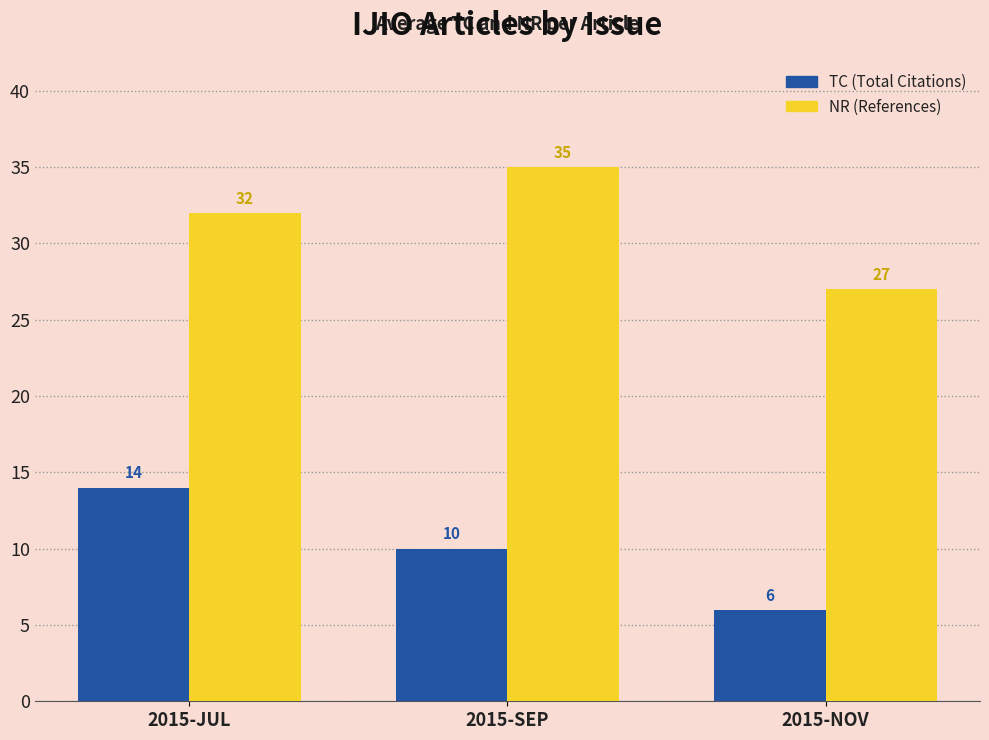

What is the minimum value for TC (Total Citations)?

6